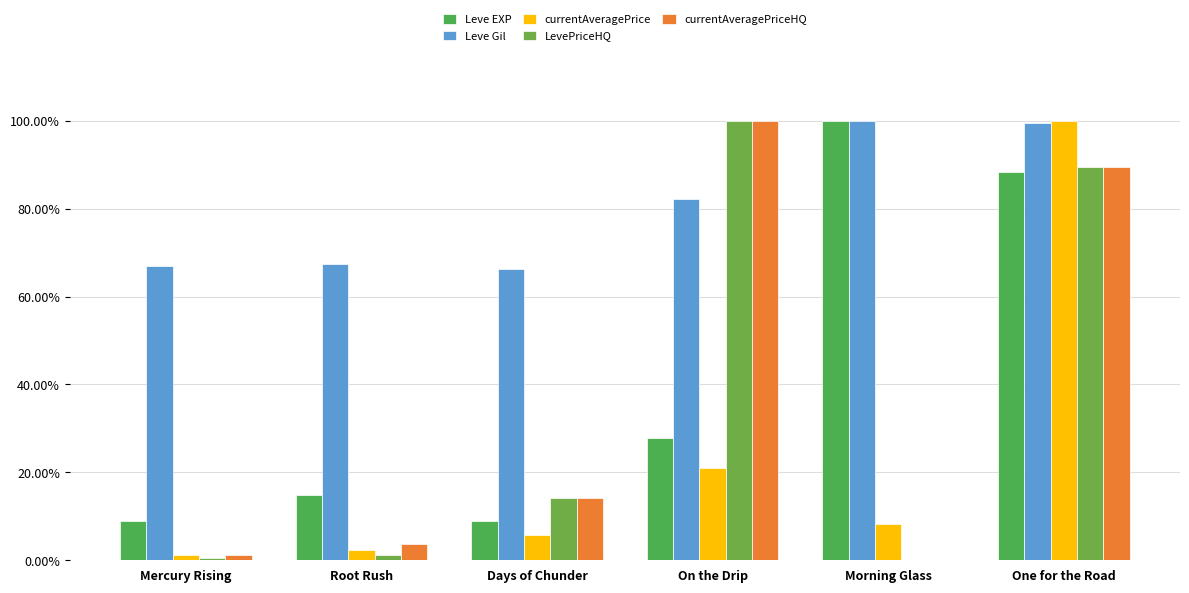

What is the sum of the Leve Gil values at One for the Road and Morning Glass?

199.4